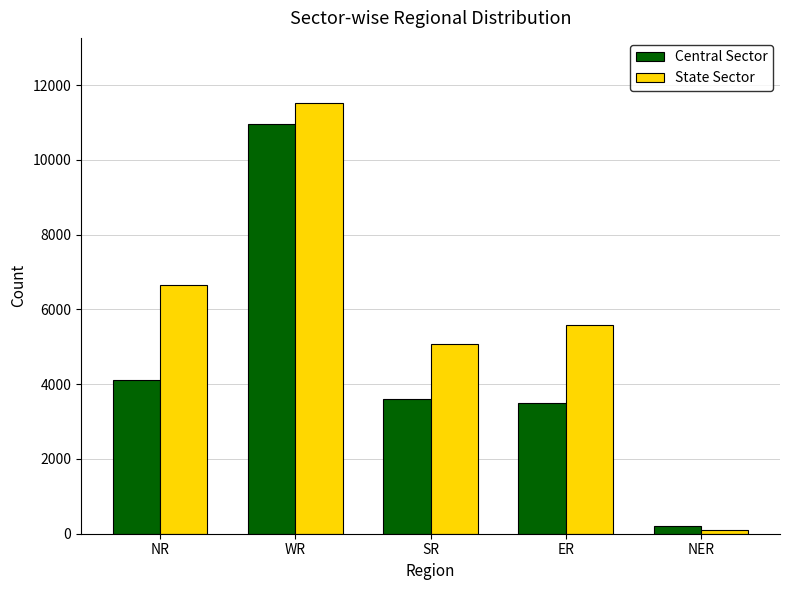

What is the label of the 3rd bar from the left?

SR